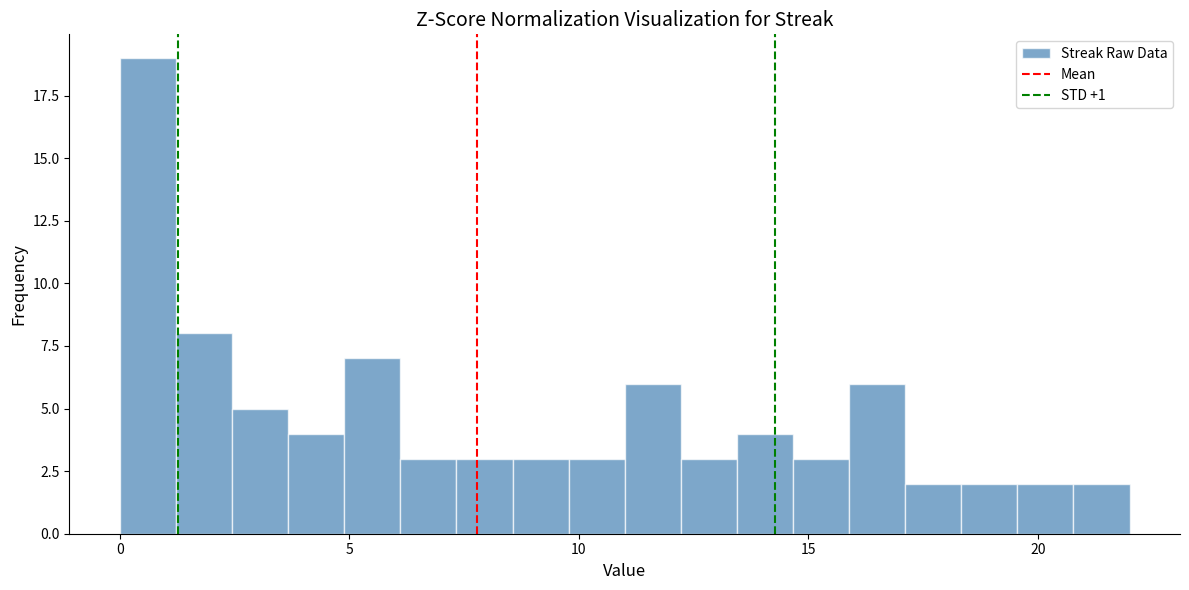

Read against the x-axis, roughly where is the centre of the tallest bar?

0.5